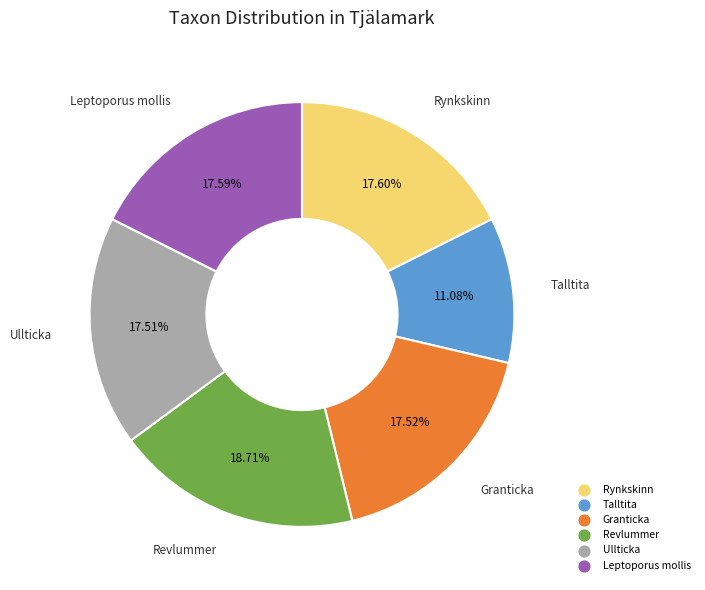

Which category has the smallest portion of the pie?

Talltita